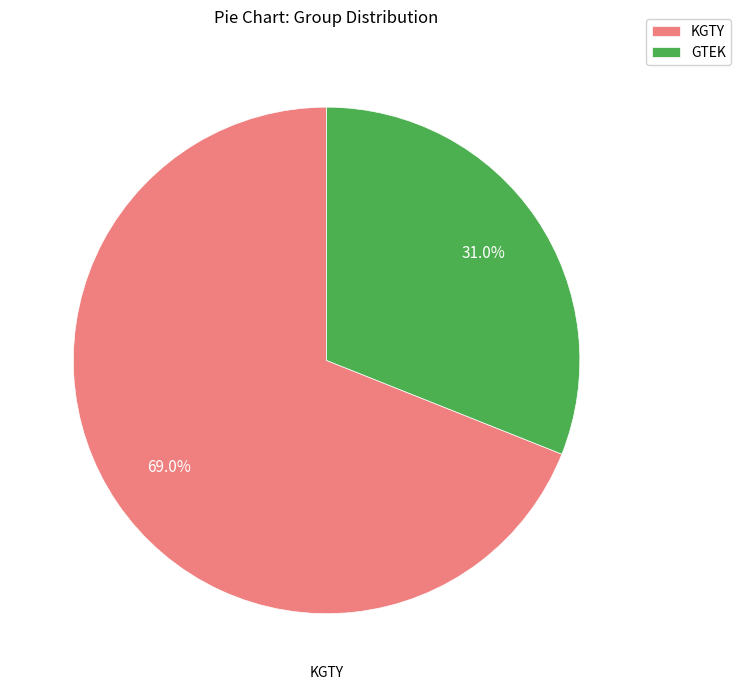

How much of the chart is everything except GTEK?

69.0%